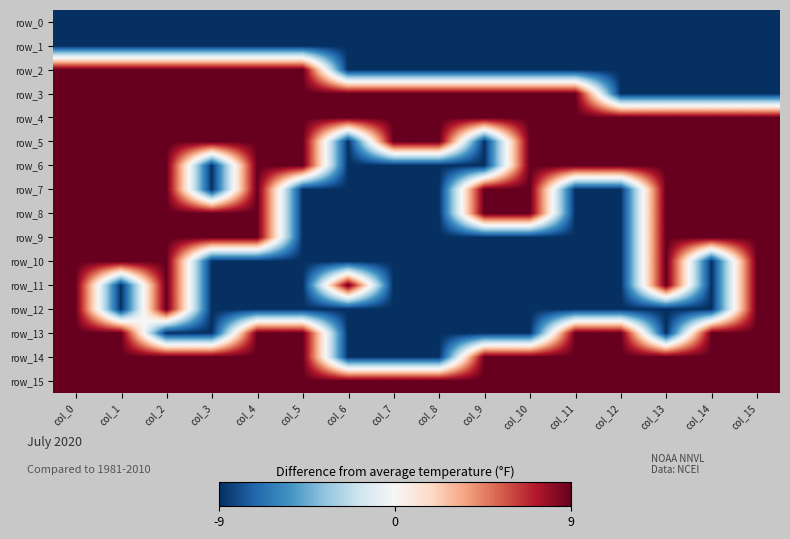

At col_0, list the series in order from largest to smallest.

row_2, row_3, row_4, row_5, row_6, row_7, row_8, row_9, row_10, row_11, row_12, row_13, row_14, row_15, row_0, row_1